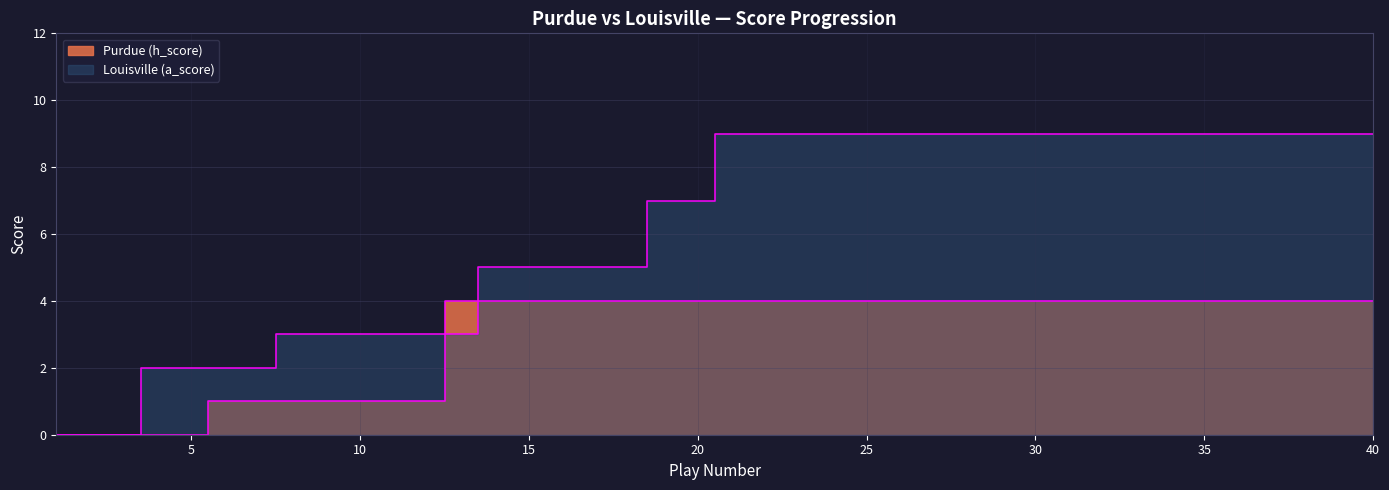

What is the value of the Purdue (h_score) point at the 13th from the left?

4